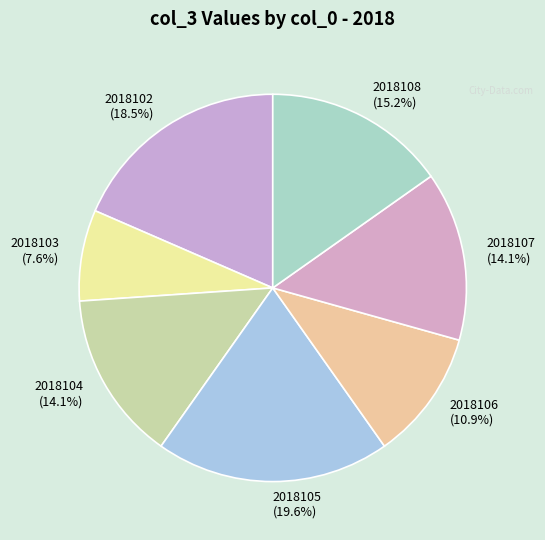

To the nearest percent, what is the difference between the largest and smallest slice percentages?

12%